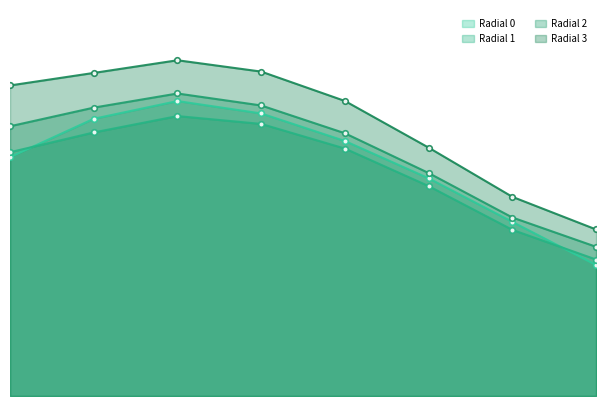

The Radial 3 series shows 2321368.6 at 5. True or false?

False